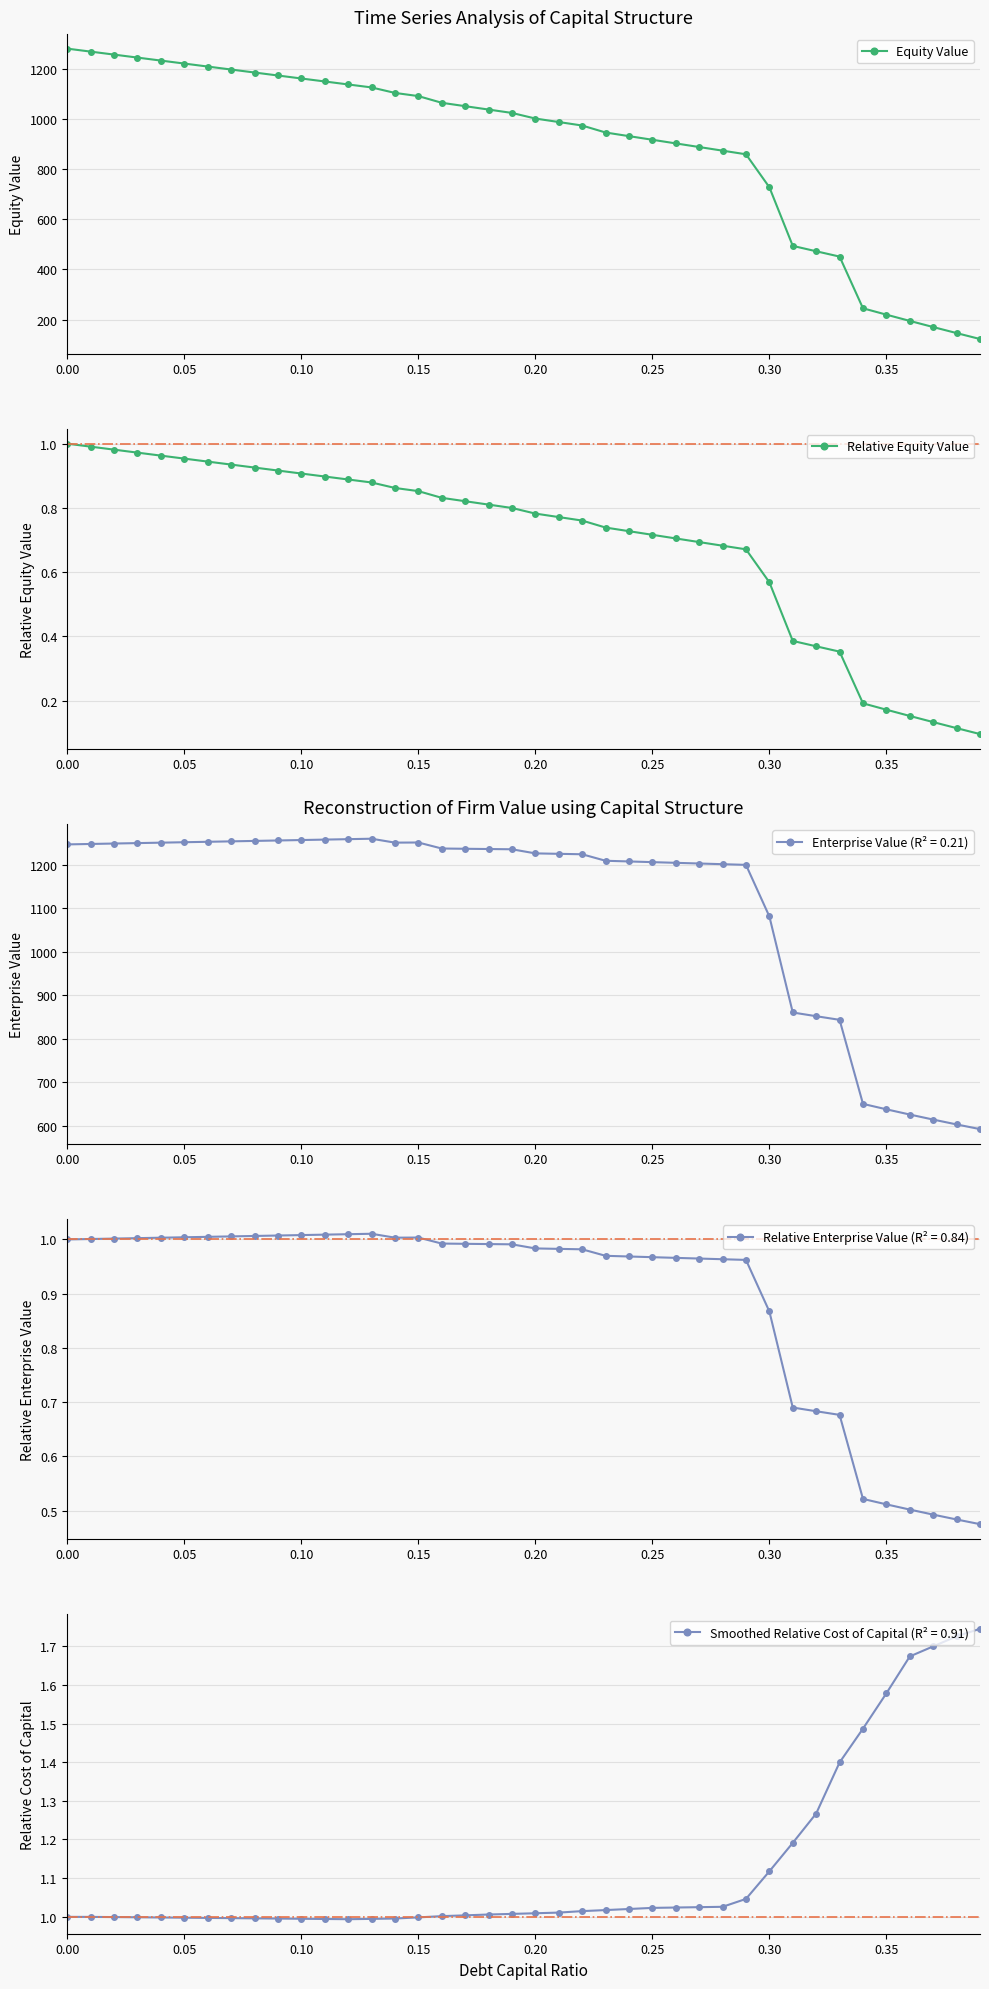

The value of Equity Value at 0.20 is 1001.1. True or false?

True